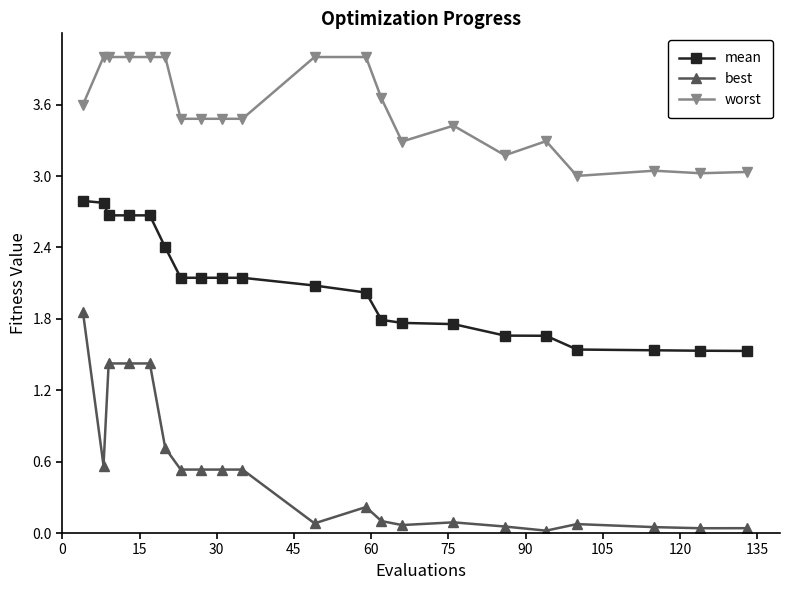

Which series has the largest total across all categories?

worst